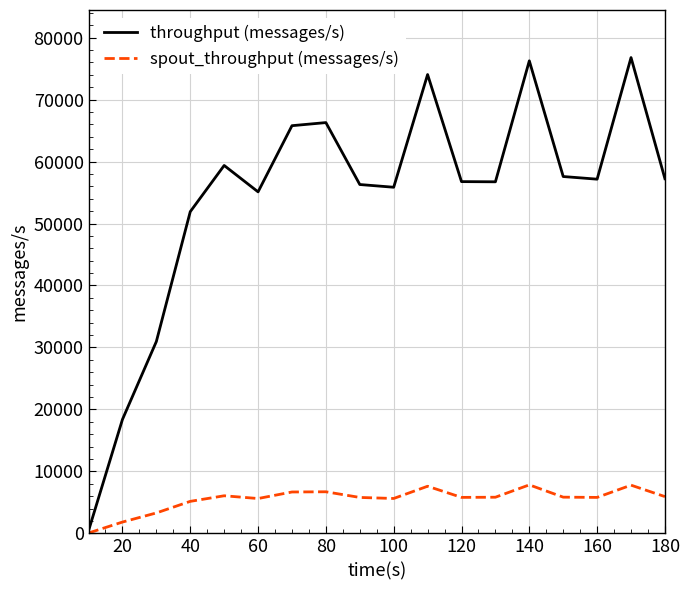

What is the maximum value shown in the chart?

76775